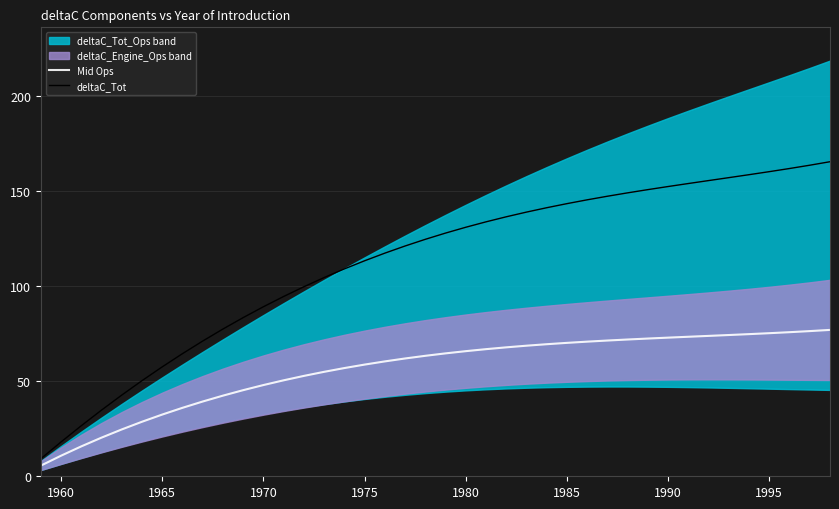

Does the chart have visible grid lines?

Yes